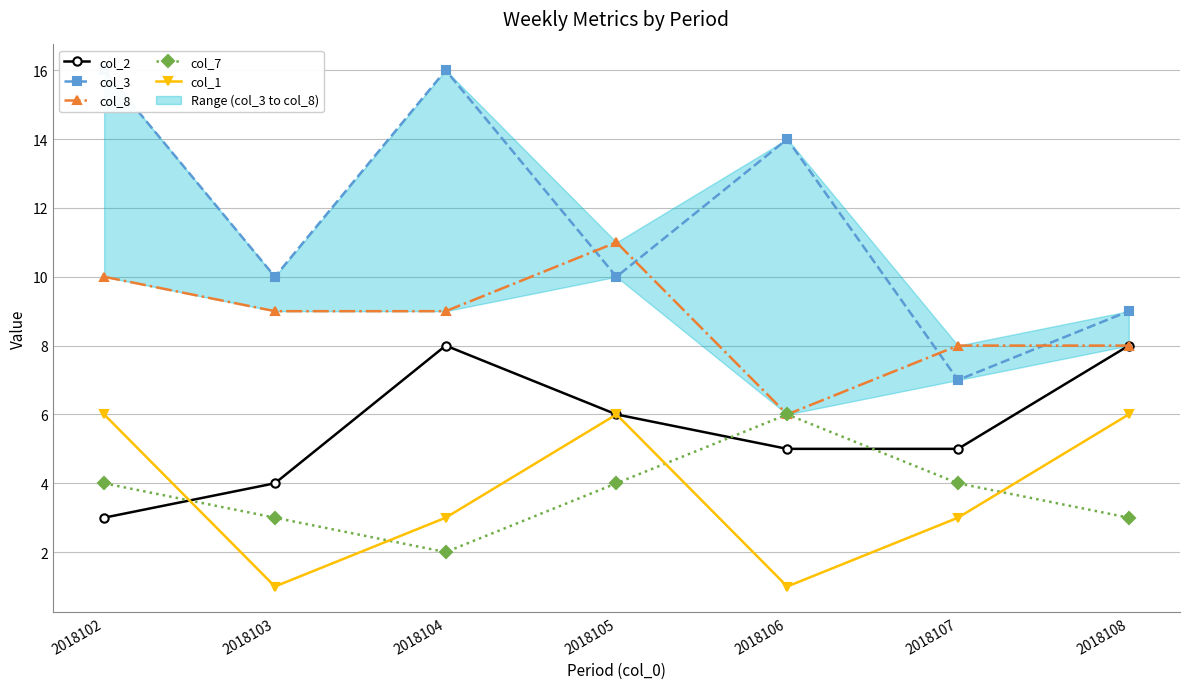

Which series has the largest range (max minus min)?

col_3